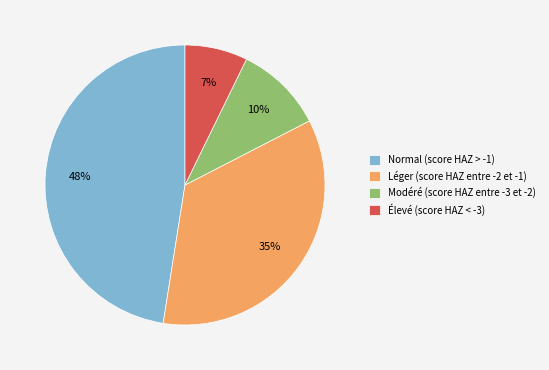

How many slices are in this pie chart?

4